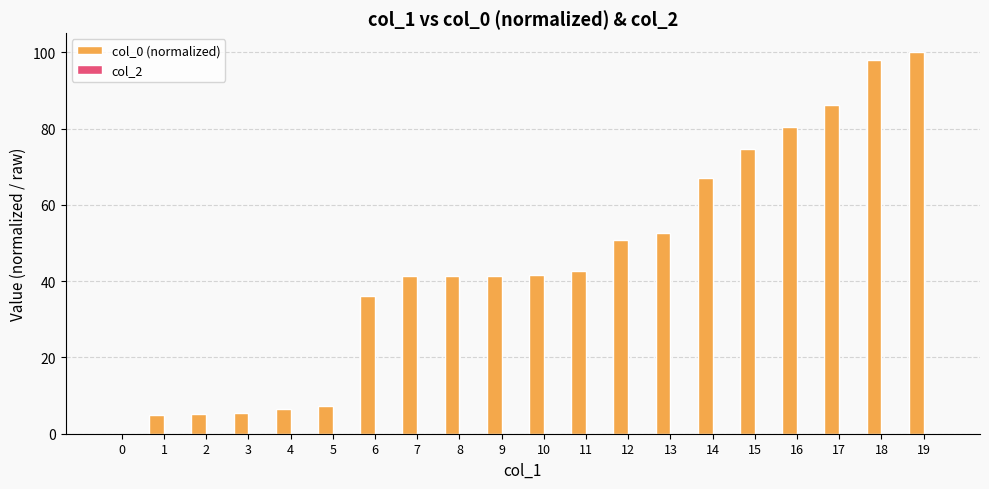

What is the change in value from 7 to 17?

+44.8